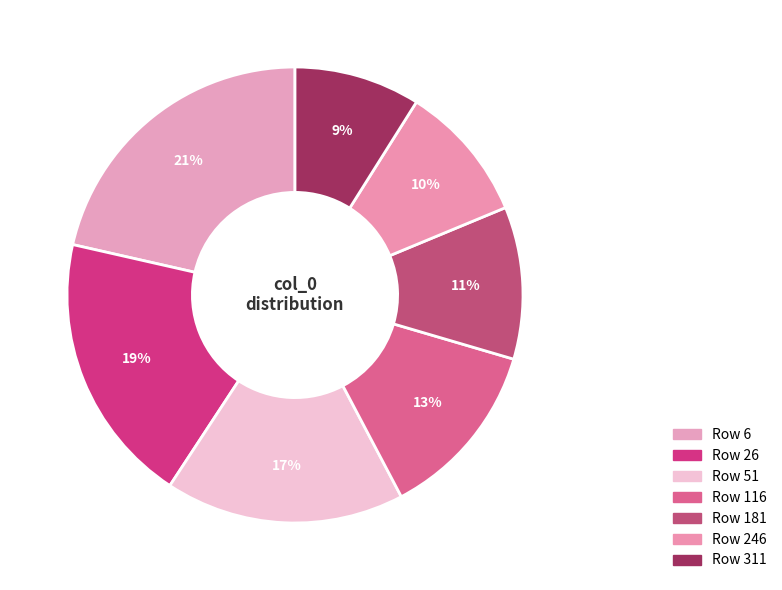

Does any single category account for the majority?

No